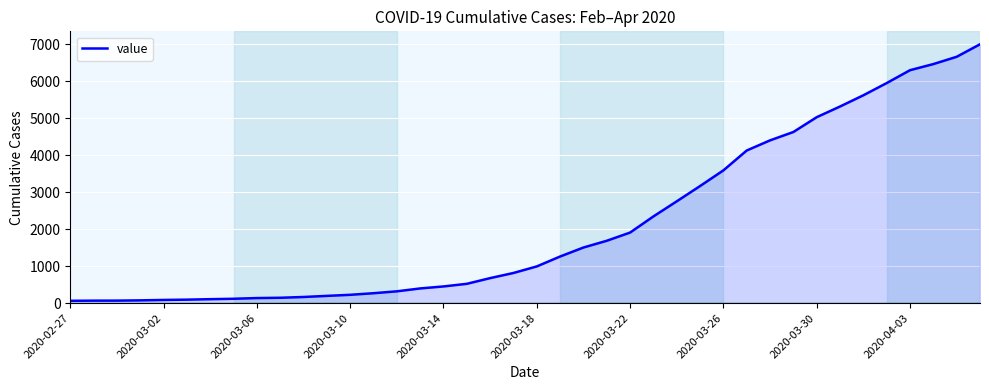

What is the greatest value displayed?

6995